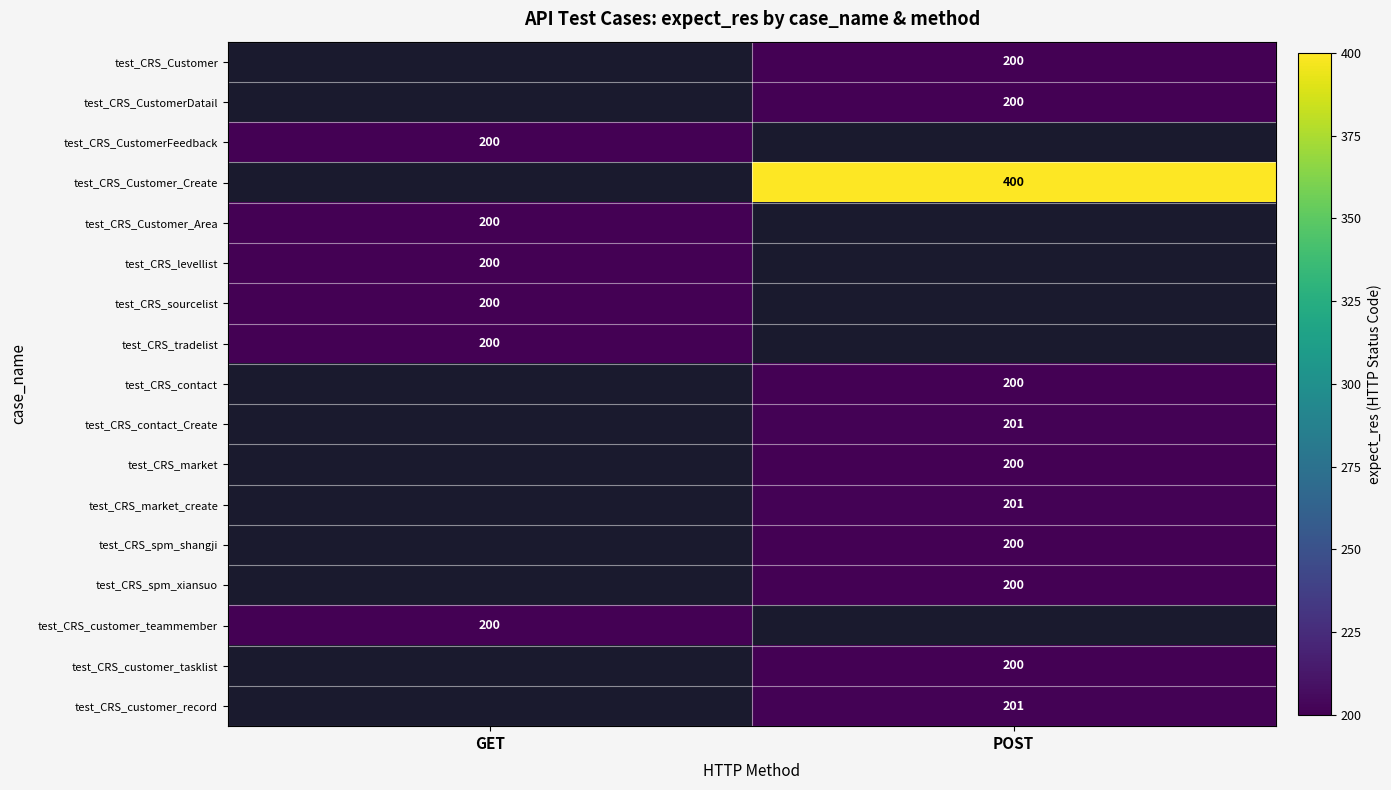

Is the value of test_CRS_sourcelist at GET greater than the value of test_CRS_Customer_Create at POST?

No